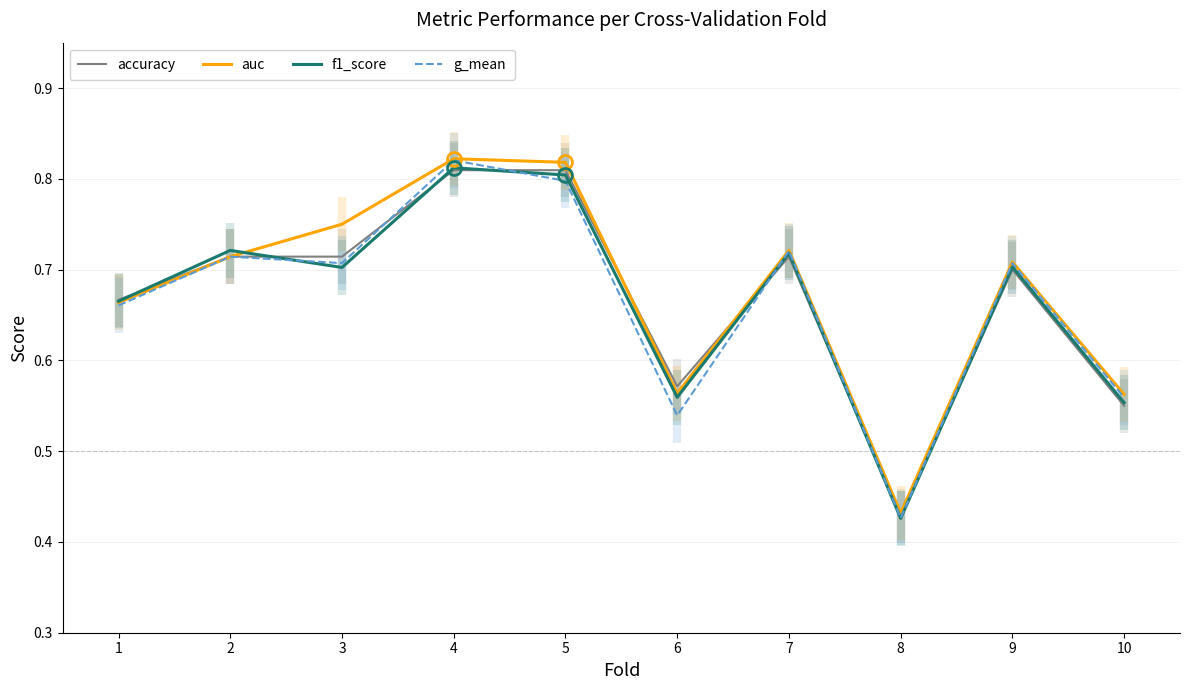

How many auc values are between 0 and 1?

10